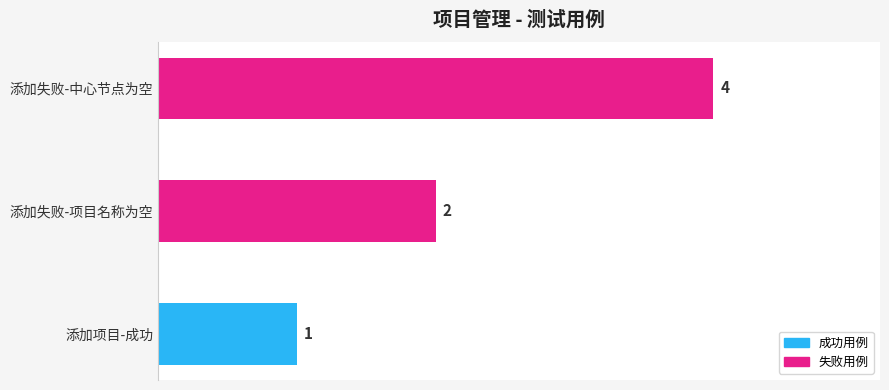

What is the smallest value displayed?

1